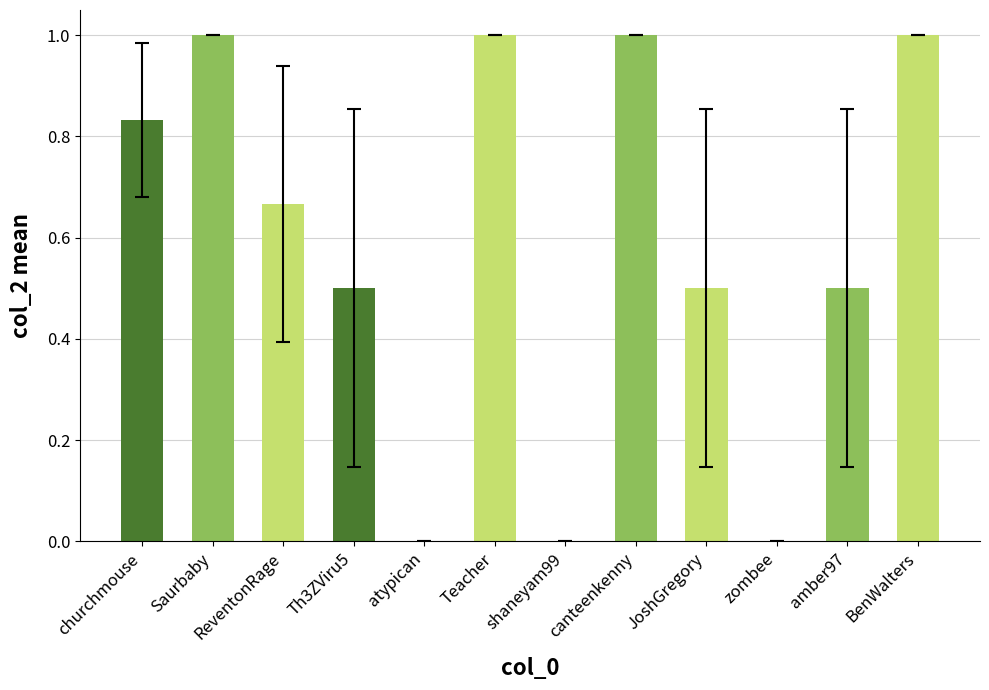

Between ReventonRage and Saurbaby, which is larger?

Saurbaby